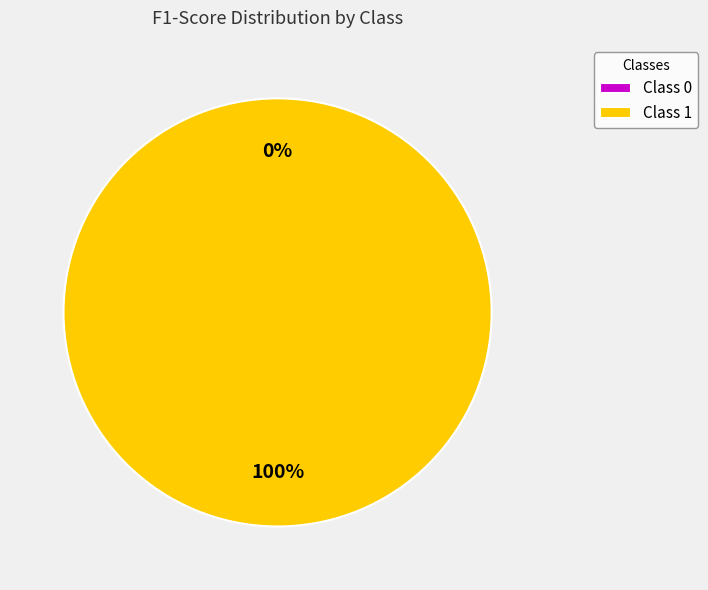

True or false: 0 accounts for 13% of the total.

False